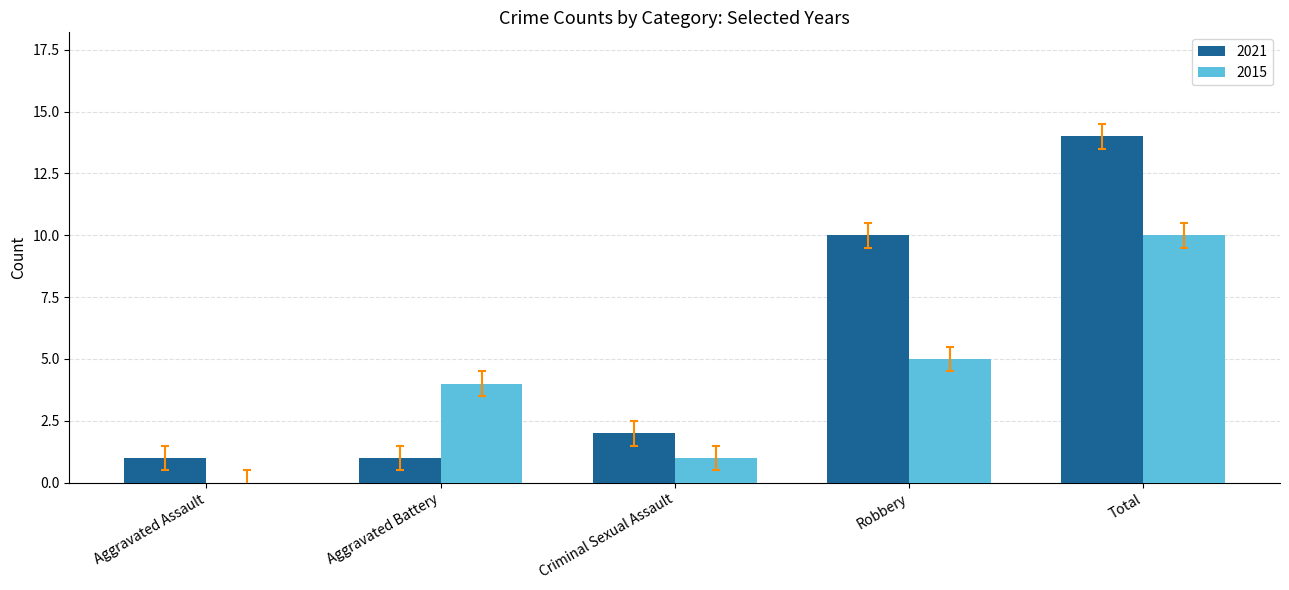

Reading left to right, transcribe all the data shown in this chart.

2021: Aggravated Assault=1	Aggravated Battery=1	Criminal Sexual Assault=2	Robbery=10	Total=14
2015: Aggravated Assault=0	Aggravated Battery=4	Criminal Sexual Assault=1	Robbery=5	Total=10